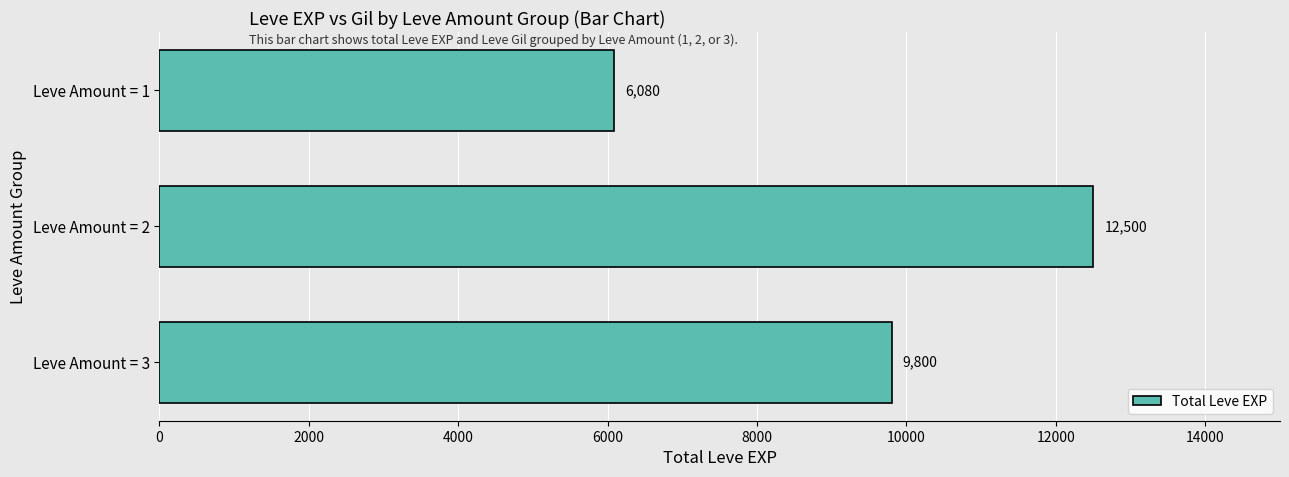

Reading bottom to top, list all the values displayed in this chart.

Leve Amount = 3=9800	Leve Amount = 2=12500	Leve Amount = 1=6080